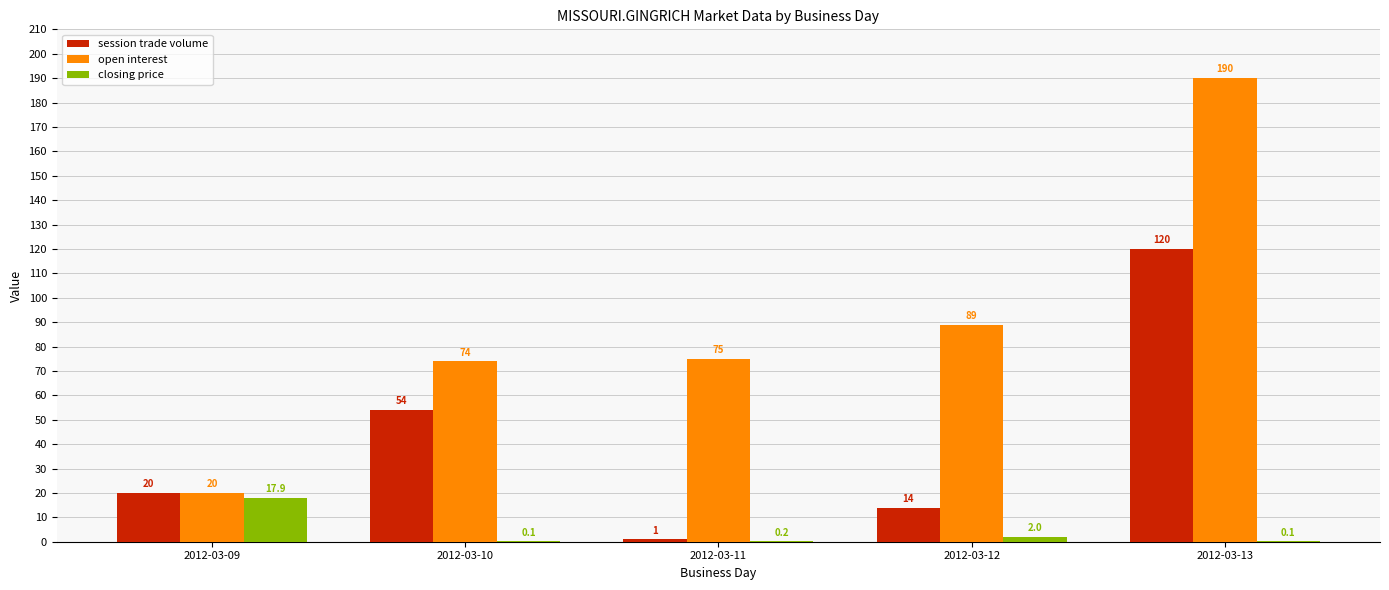

What is the greatest value displayed?

190.0